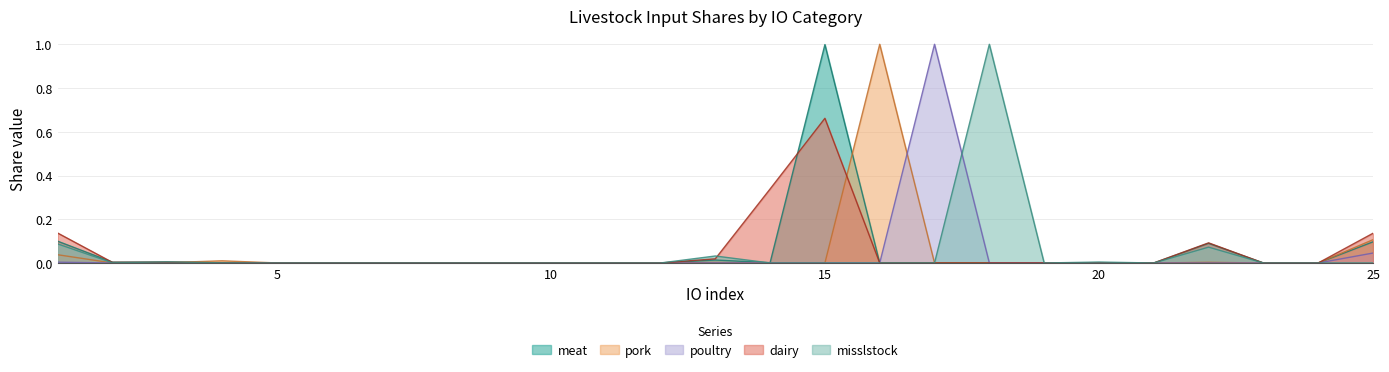

Where is the first local maximum for dairy?

3